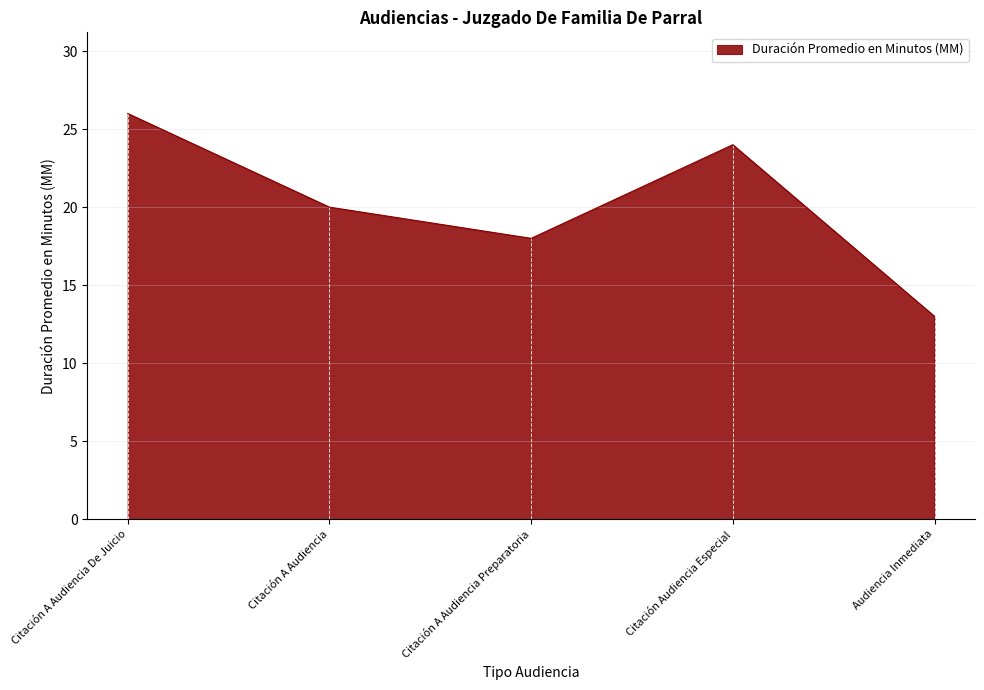

What value does the data have at Citación Audiencia Especial, to the nearest 10?

20